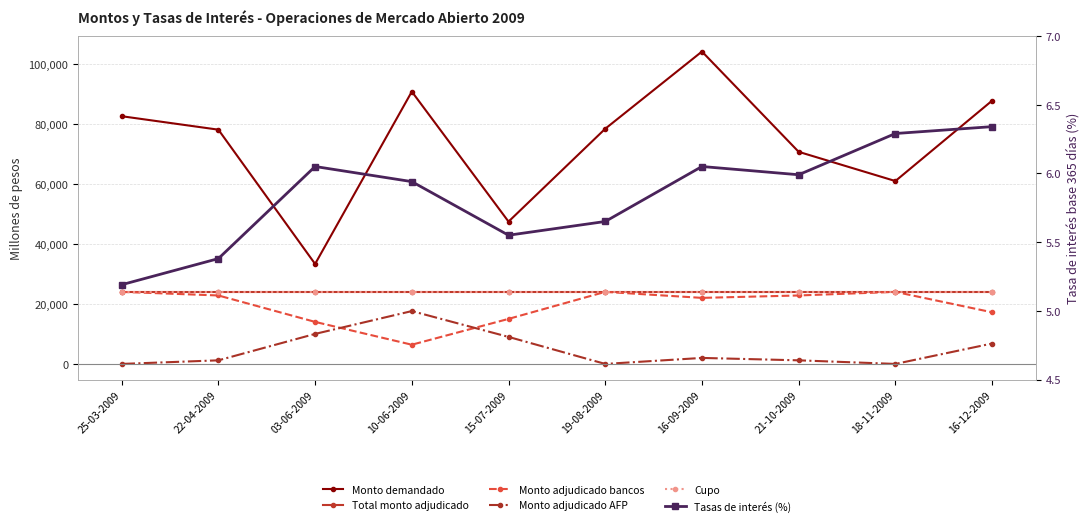

What position from the right is 16-12-2009?

1